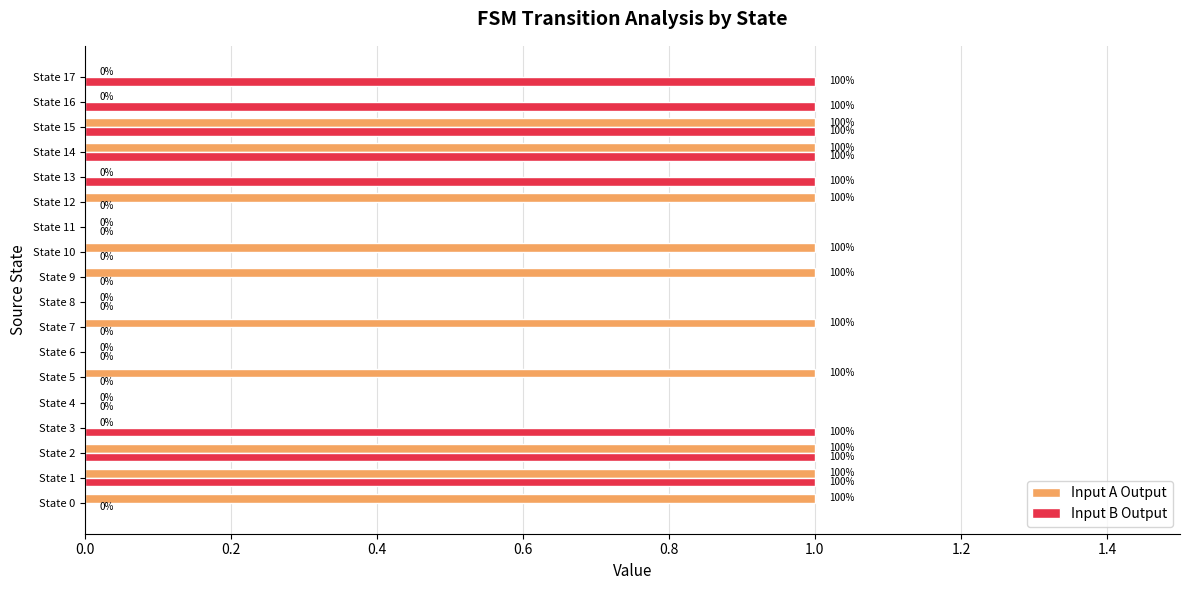

What is the sum of all Input A Output values?

10